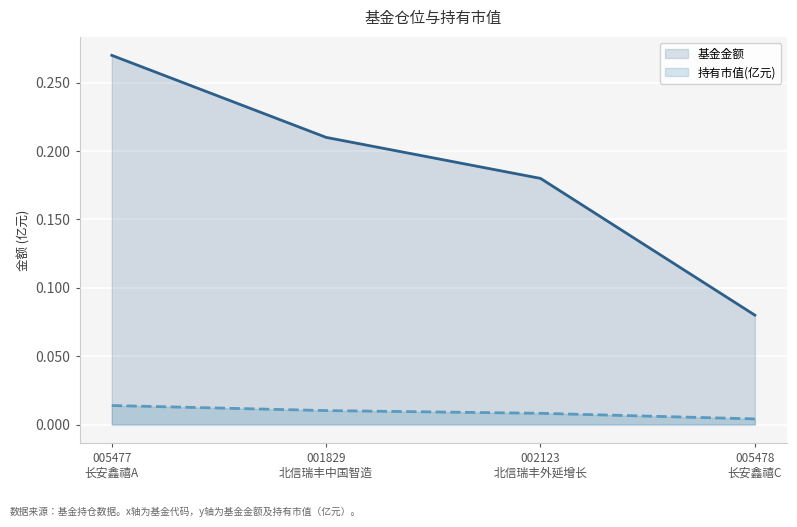

At which category does the chart reach its minimum across all series?

005478
长安鑫禧C